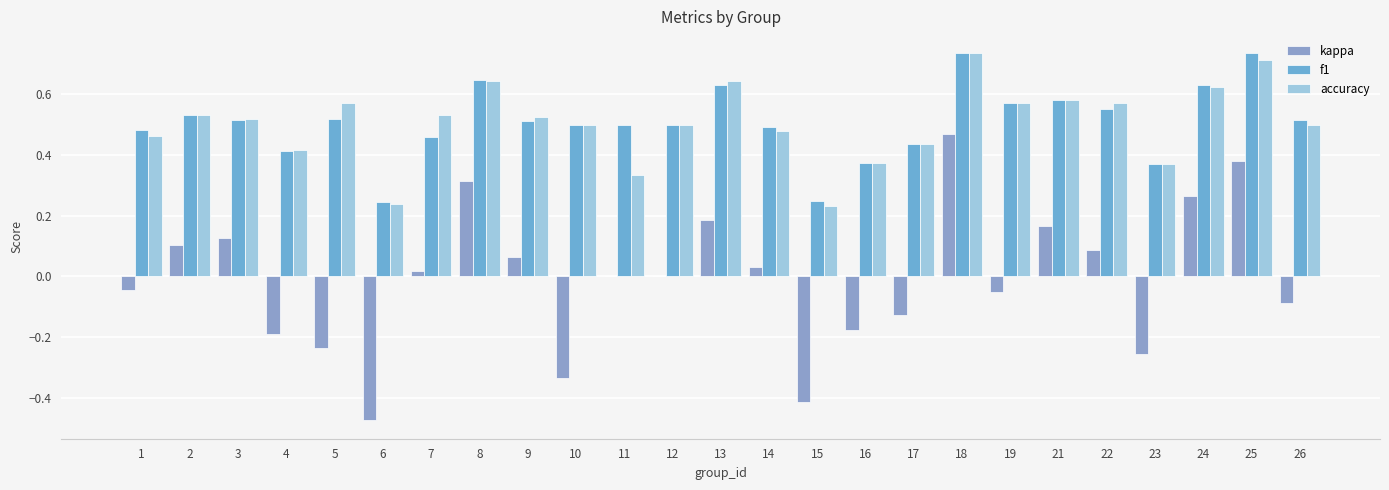

Reading left to right, extract all data points from this chart.

kappa: 1=-0.0	2=0.1	3=0.1	4=-0.2	5=-0.2	6=-0.5	7=0.0	8=0.3	9=0.1	10=-0.3	11=0.0	12=0.0	13=0.2	14=0.0	15=-0.4	16=-0.2	17=-0.1	18=0.5	19=-0.1	21=0.2	22=0.1	23=-0.3	24=0.3	25=0.4	26=-0.1
f1: 1=0.5	2=0.5	3=0.5	4=0.4	5=0.5	6=0.2	7=0.5	8=0.6	9=0.5	10=0.5	11=0.5	12=0.5	13=0.6	14=0.5	15=0.2	16=0.4	17=0.4	18=0.7	19=0.6	21=0.6	22=0.6	23=0.4	24=0.6	25=0.7	26=0.5
accuracy: 1=0.5	2=0.5	3=0.5	4=0.4	5=0.6	6=0.2	7=0.5	8=0.6	9=0.5	10=0.5	11=0.3	12=0.5	13=0.6	14=0.5	15=0.2	16=0.4	17=0.4	18=0.7	19=0.6	21=0.6	22=0.6	23=0.4	24=0.6	25=0.7	26=0.5